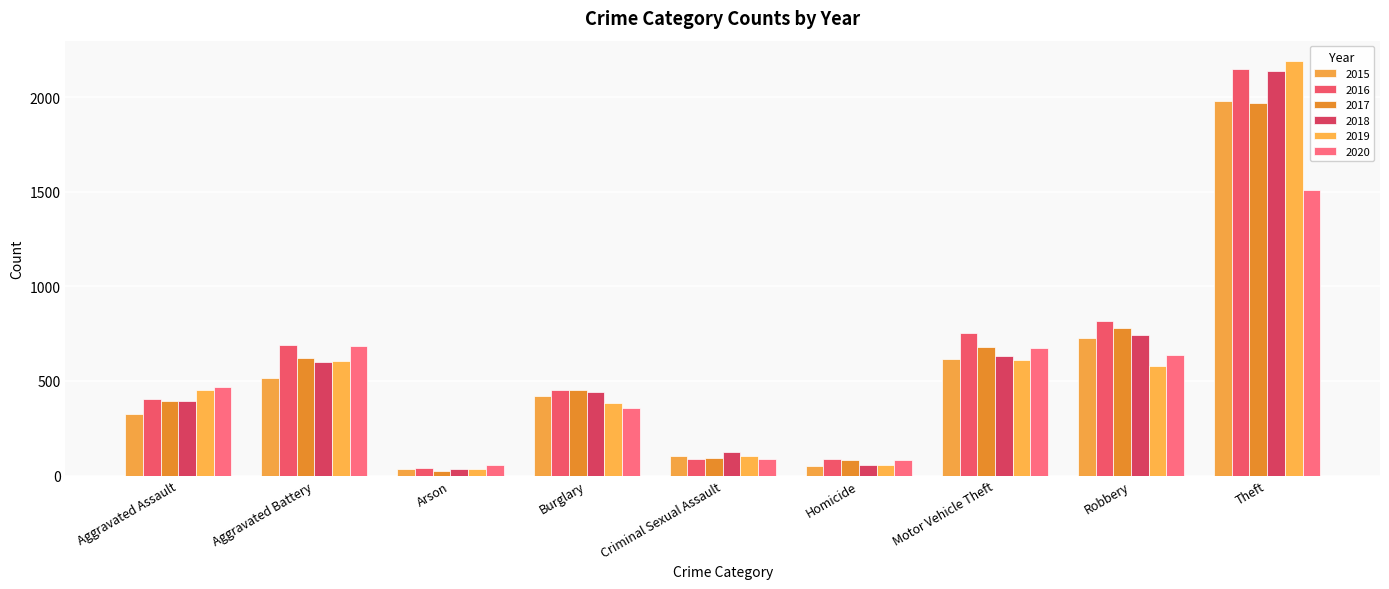

What is the total value across all series at Theft?

11939